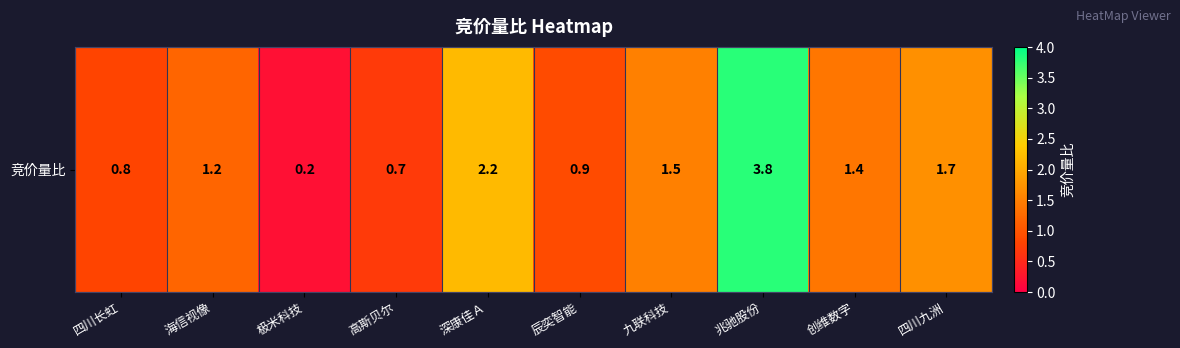

How many data points are above 1?

6